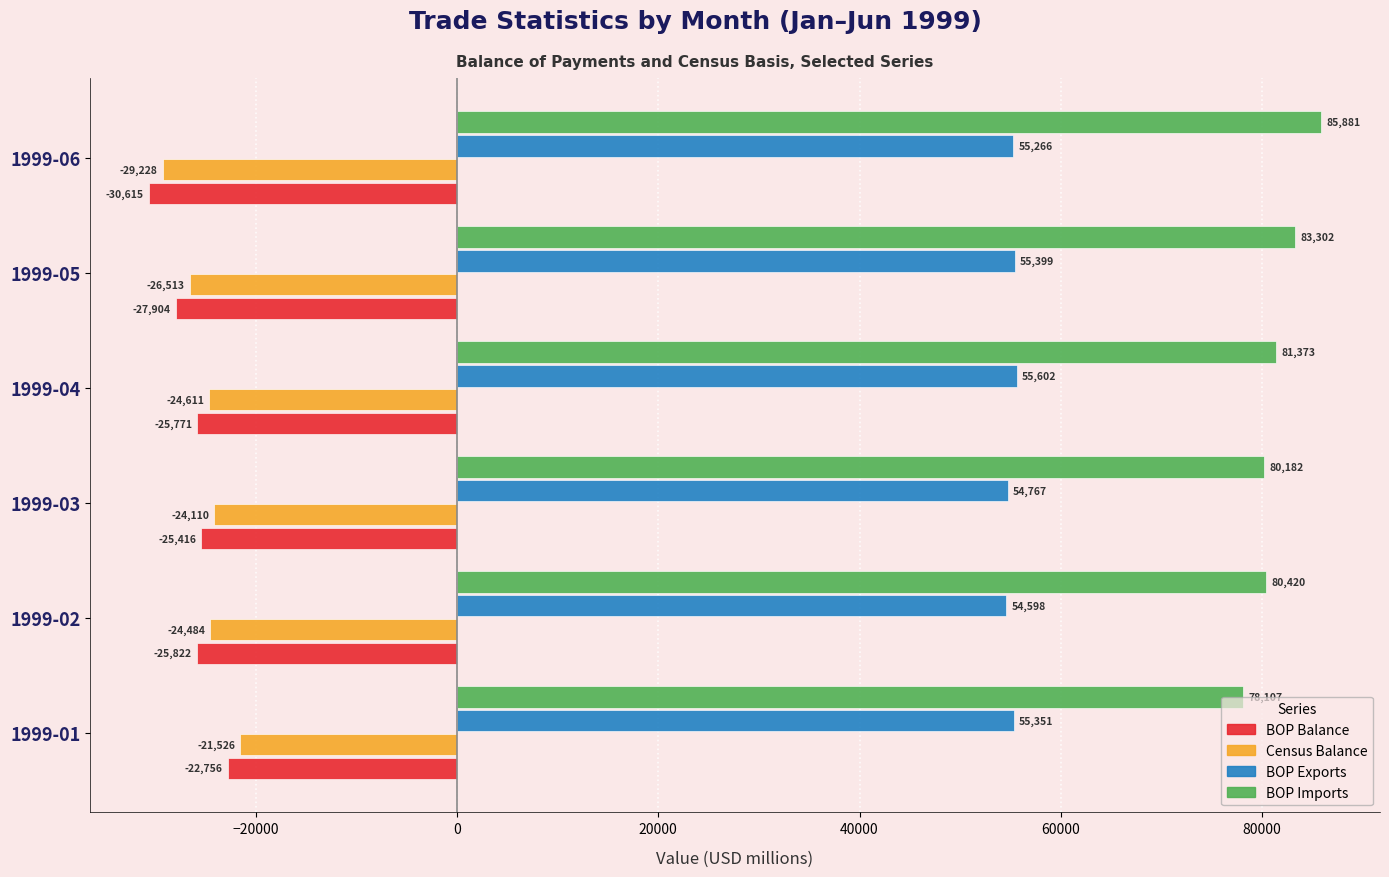

What is the maximum value shown in the chart?

85881